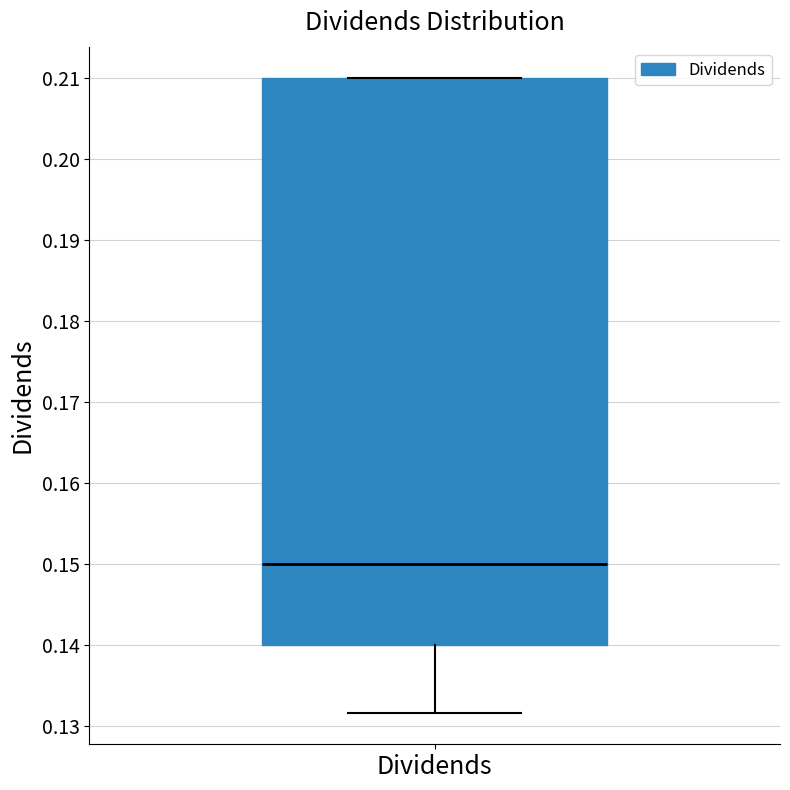

Read this box plot against the y-axis: the position of the median line, the range covered by the box, and the ends of both whiskers. The values are not printed on the chart, so give them approximately, as read against the axis.

median 0.150, box 0.140 to 0.210, whiskers 0.132 to 0.210